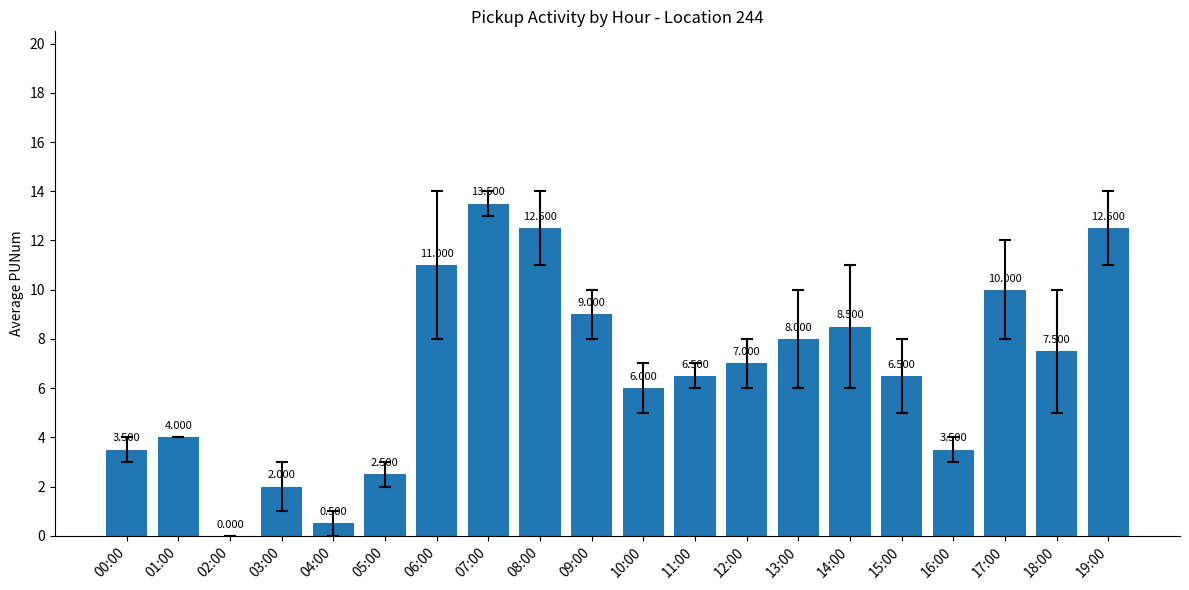

What is the change in value from 07:00 to 15:00?

-7.0